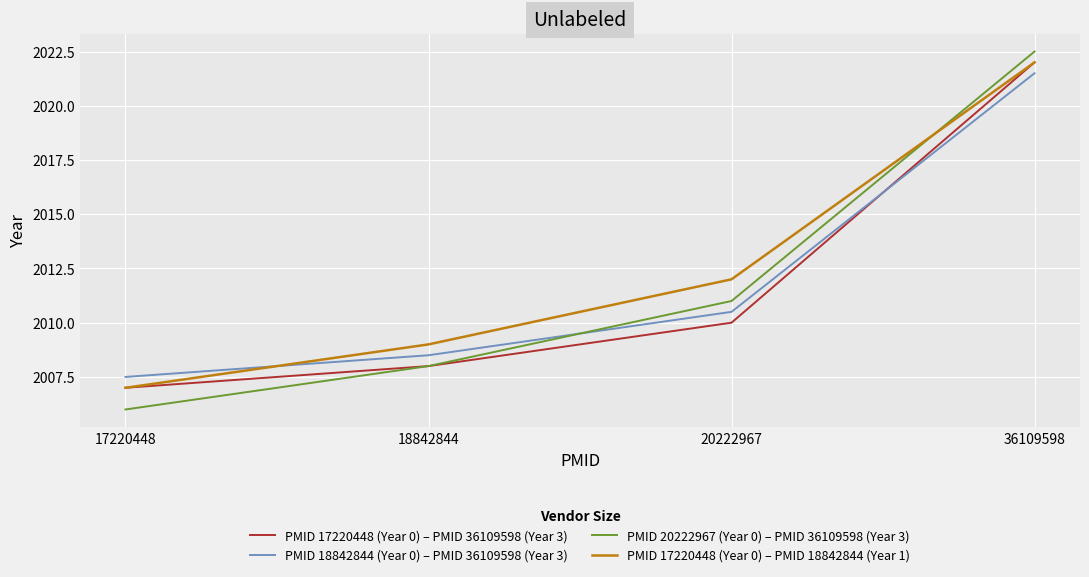

Where do PMID 18842844 (Year 0) – PMID 36109598 (Year 3) and PMID 17220448 (Year 0) – PMID 18842844 (Year 1) first cross each other?

17220448 and 18842844